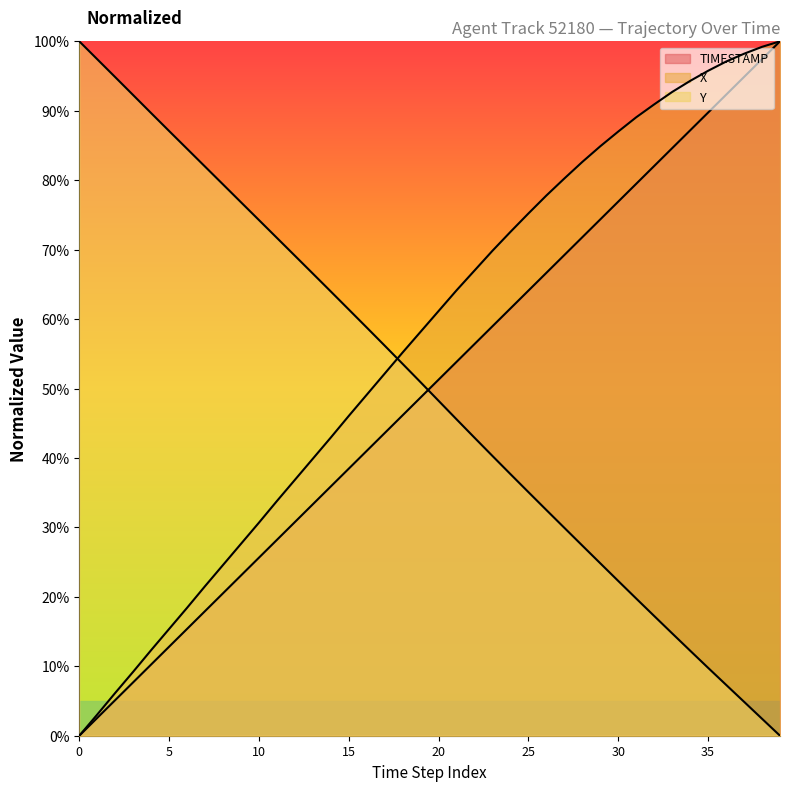

True or false: X has a value of 27.6 at 9.

True